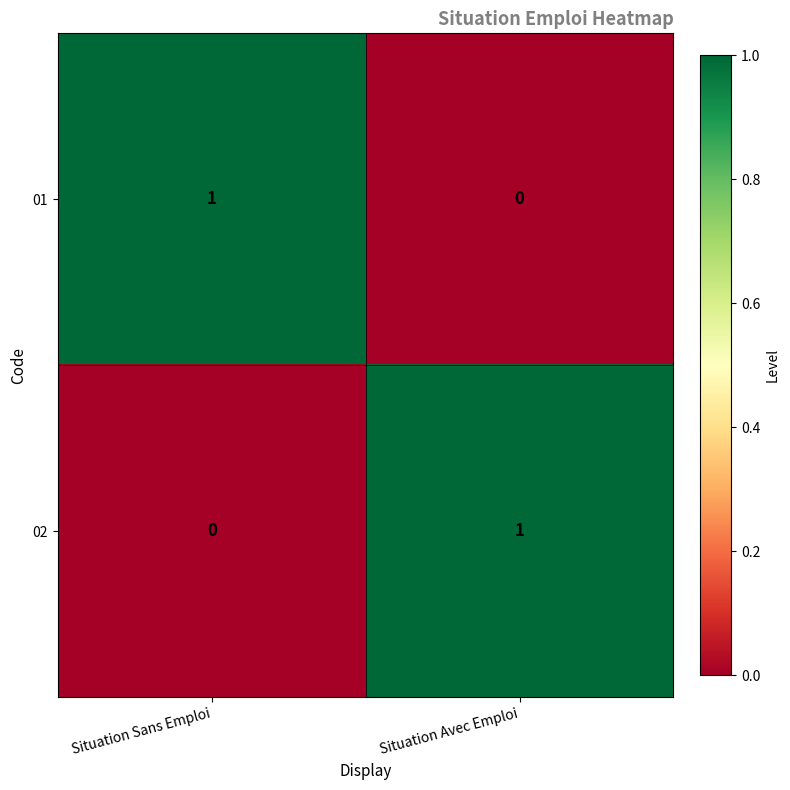

At how many categories does at least one series exceed 0?

2